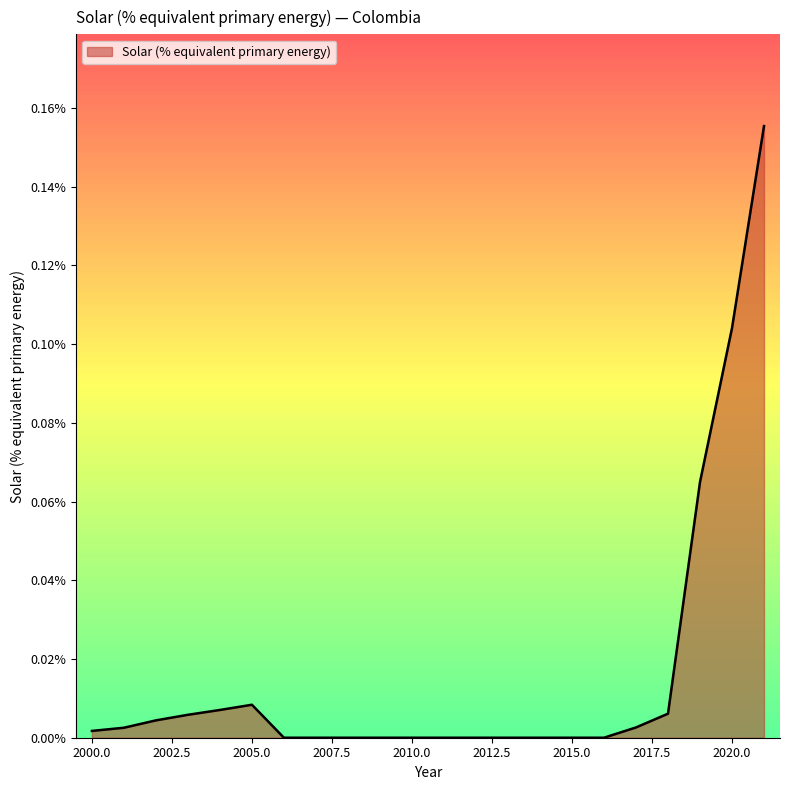

Does the chart display data point markers on the line(s)?

No